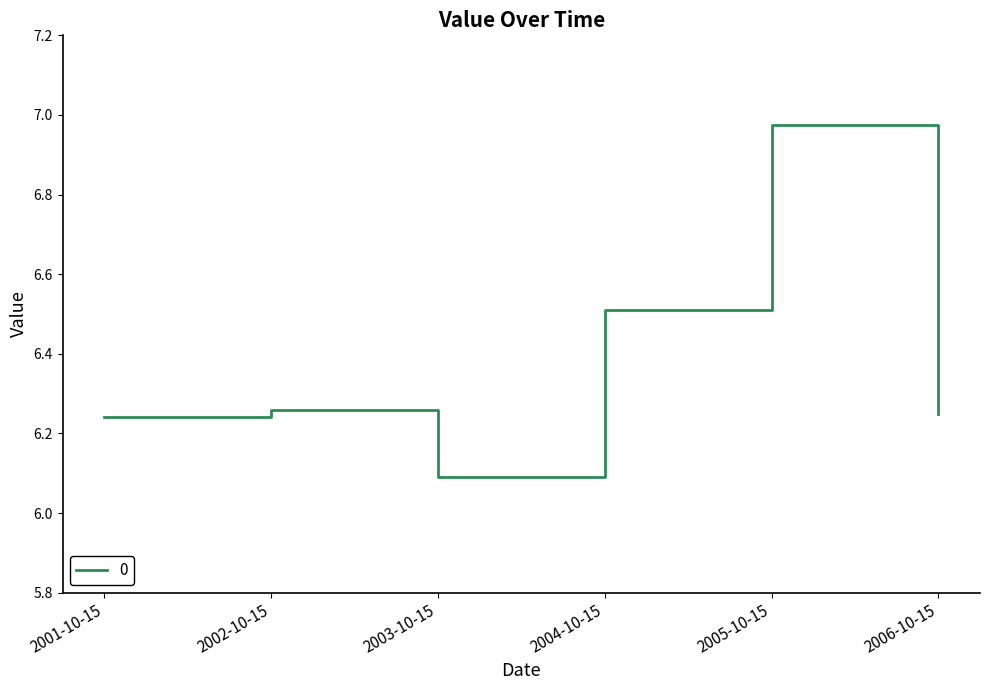

How many interior local peaks (higher than both neighbors) does the data have?

2